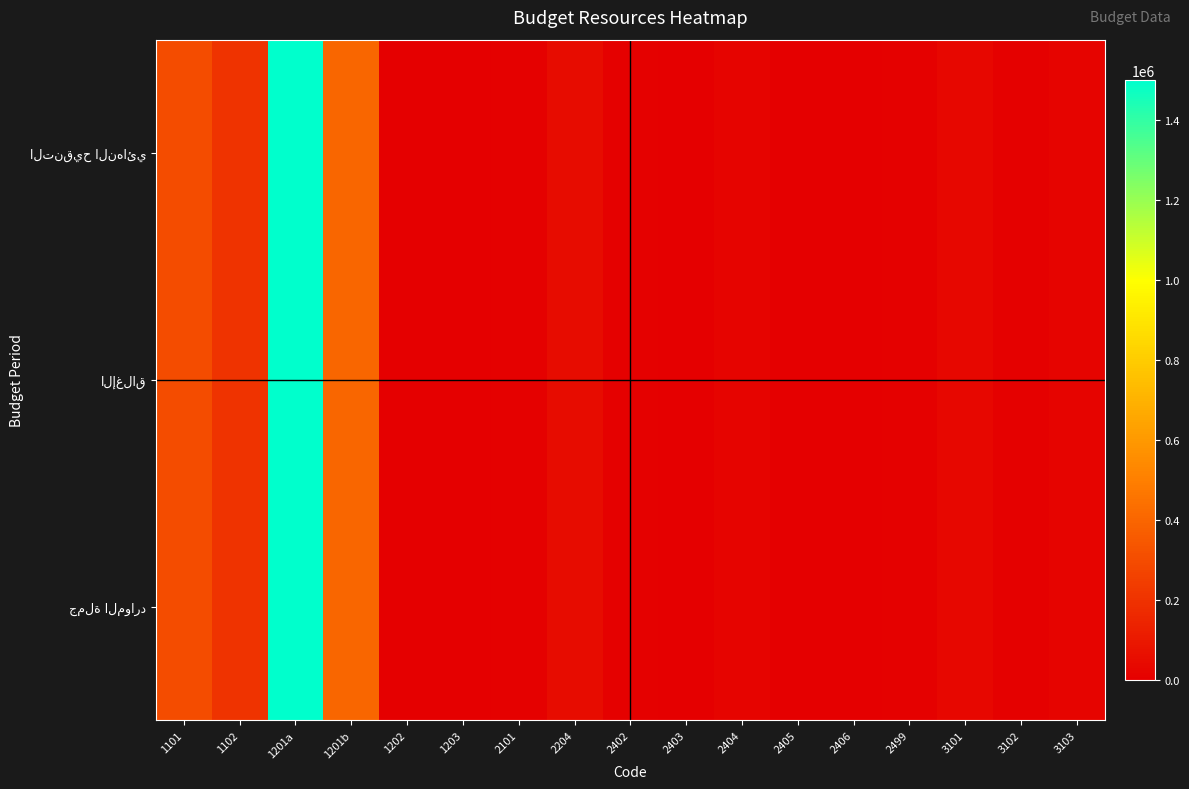

Which series changed the most between 1201a and 2101?

التنقيح النهائي